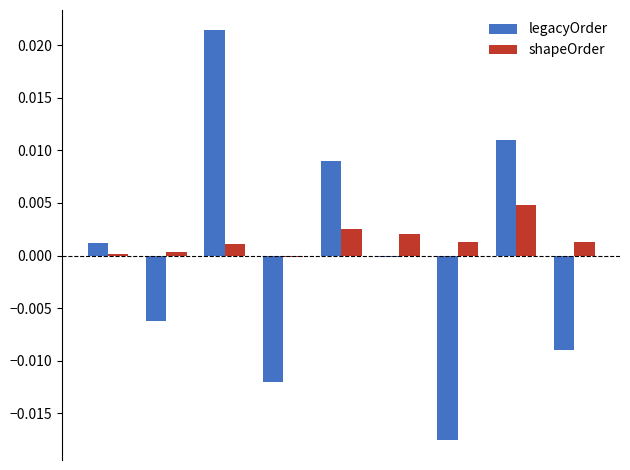

Are the bars grouped side by side (vs. stacked)?

Yes